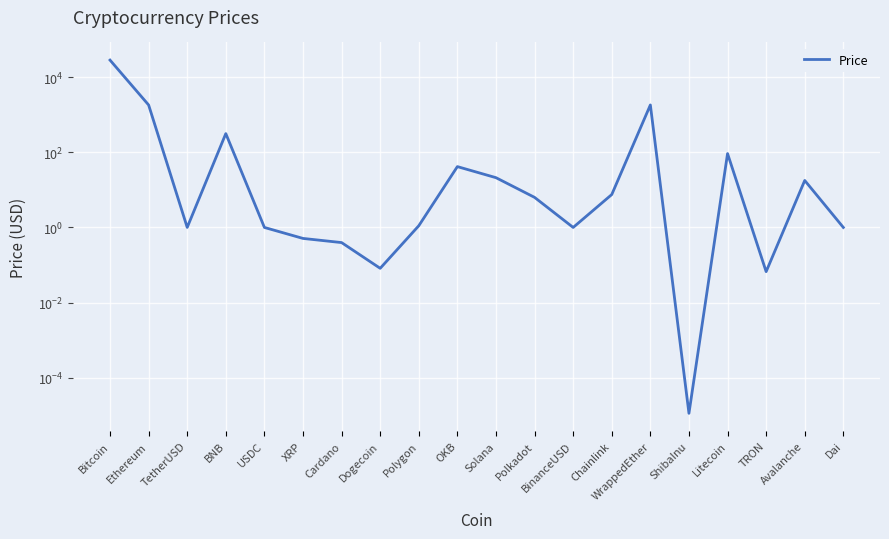

True or false: the data shows 11.8 at Chainlink.

False